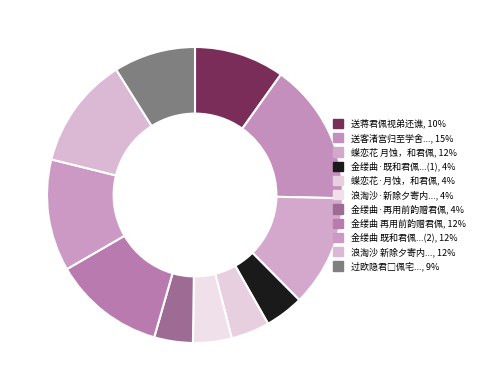

How many segments does this pie chart have?

11